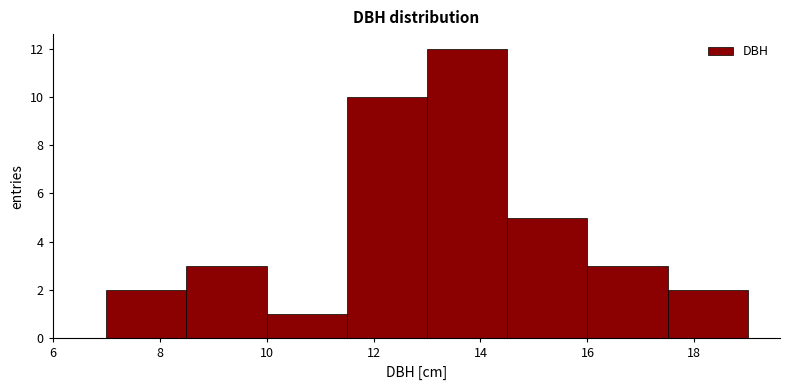

How tall is the bar that spans 10.0 to 11.5 on the x-axis? Neither the bar edges nor the heights are printed on the chart, so give them approximately, as read against the axes.

1